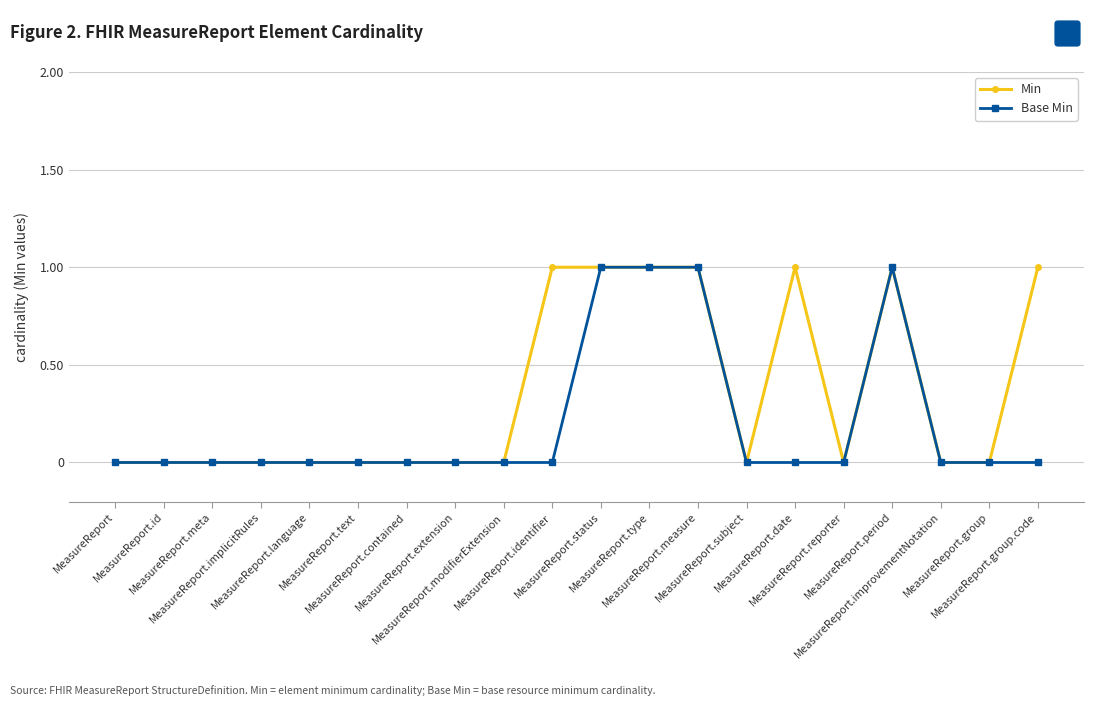

Which series has the largest total across all categories?

Min